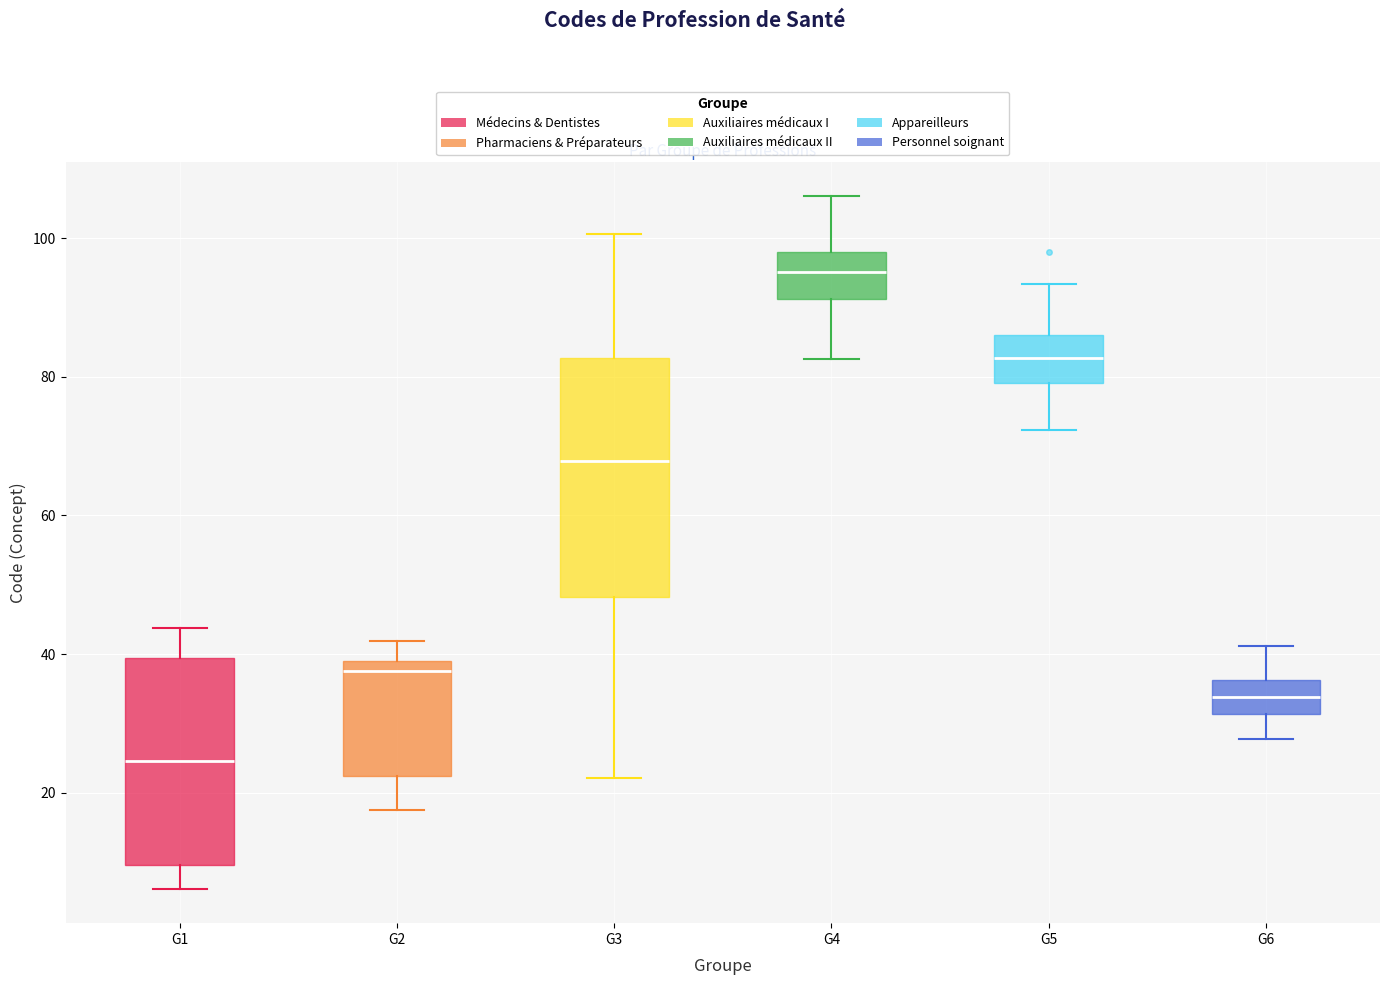

Comparing the boxes themselves (not the whiskers), which one is the tallest?

G3